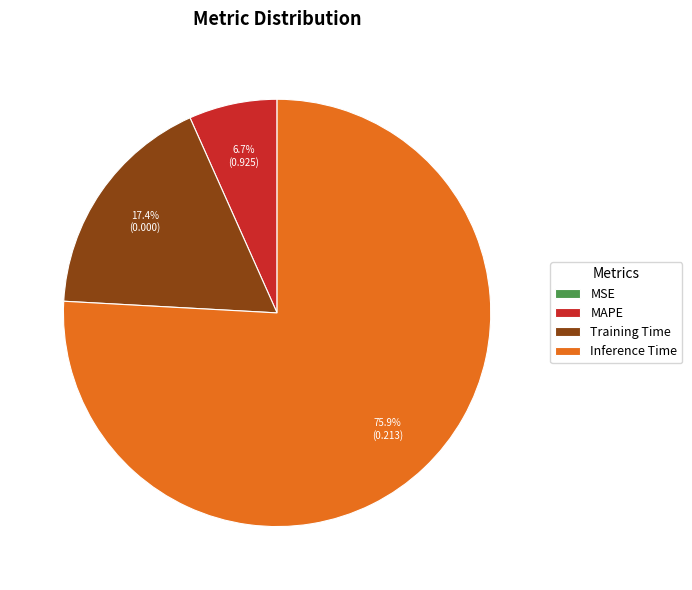

Which has a higher value, Inference Time or Training Time?

Inference Time